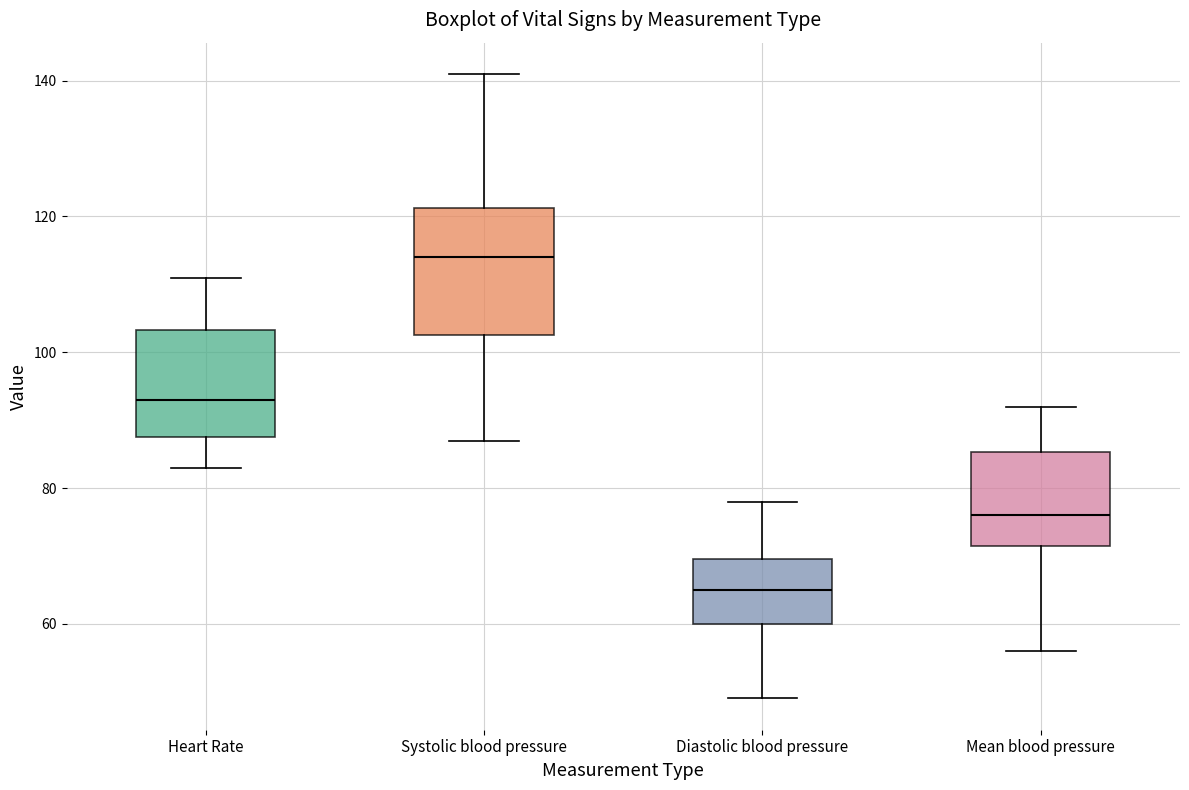

Which box is the tallest, from its lower edge to its upper edge?

Systolic blood pressure